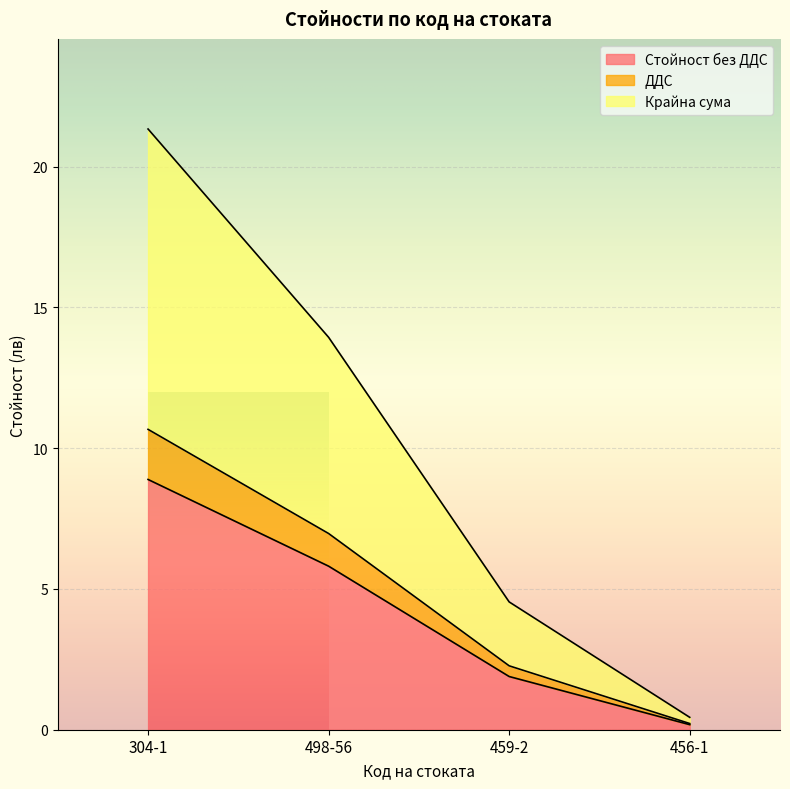

What is the value of the ДДС point at the 2nd from the left?

7.0